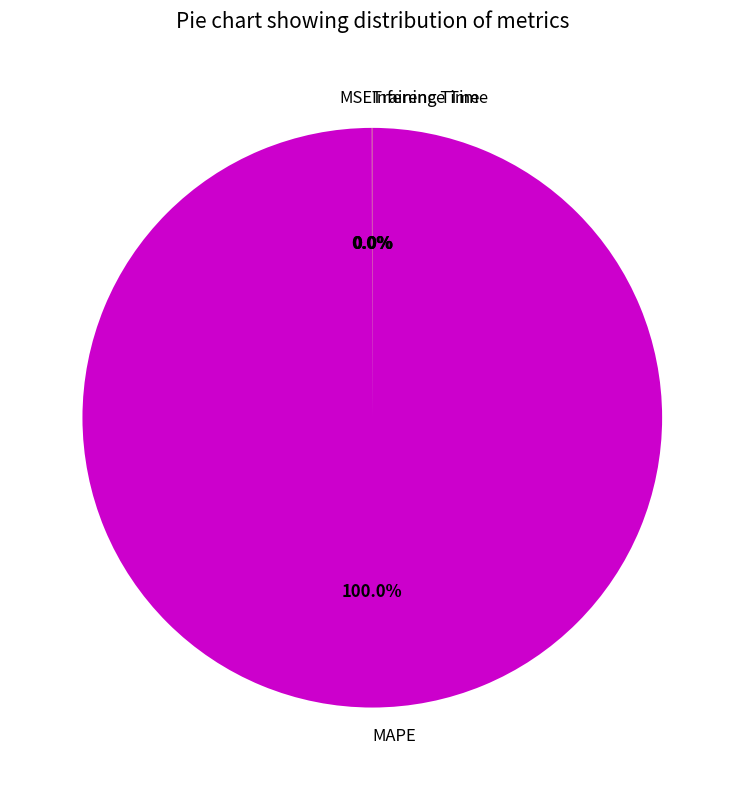

Which slice is the largest?

MAPE